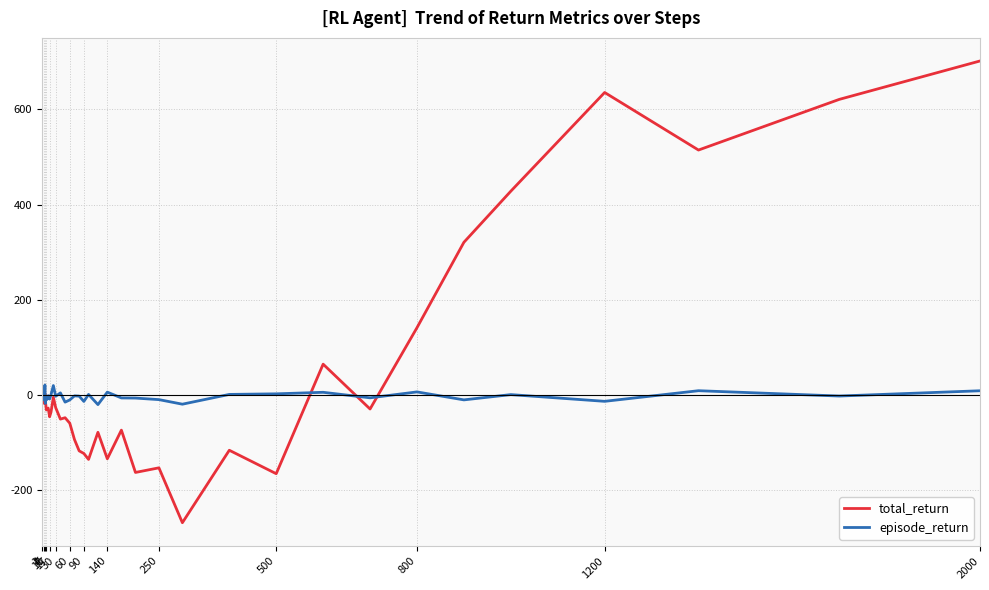

Which series has the widest spread of values?

total_return